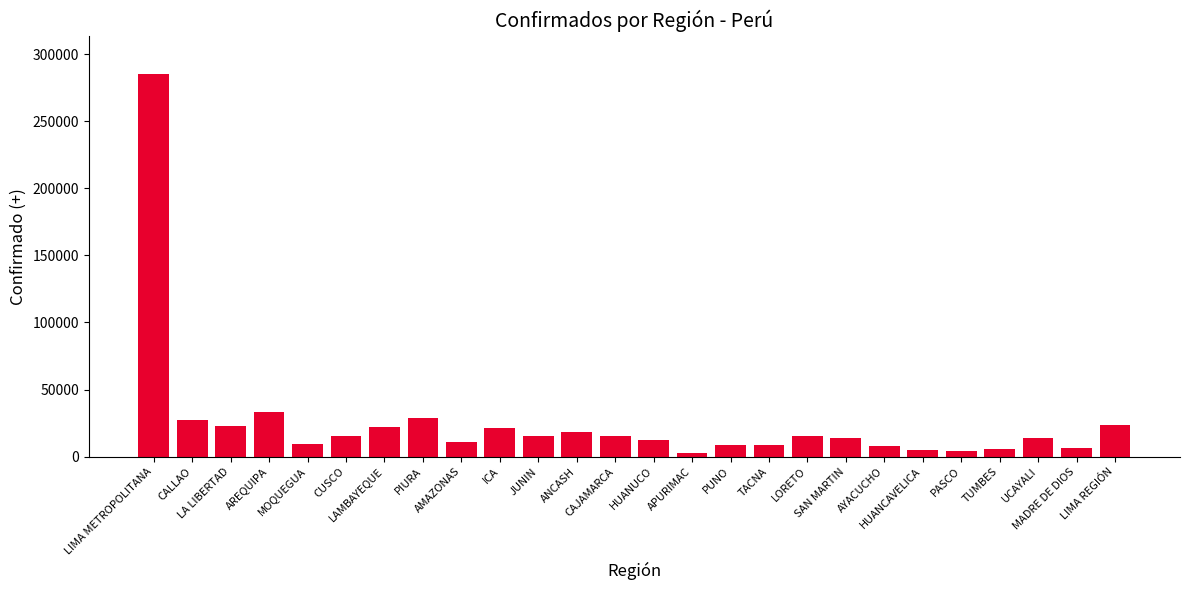

Read the value at PUNO, to the nearest 50.

8750